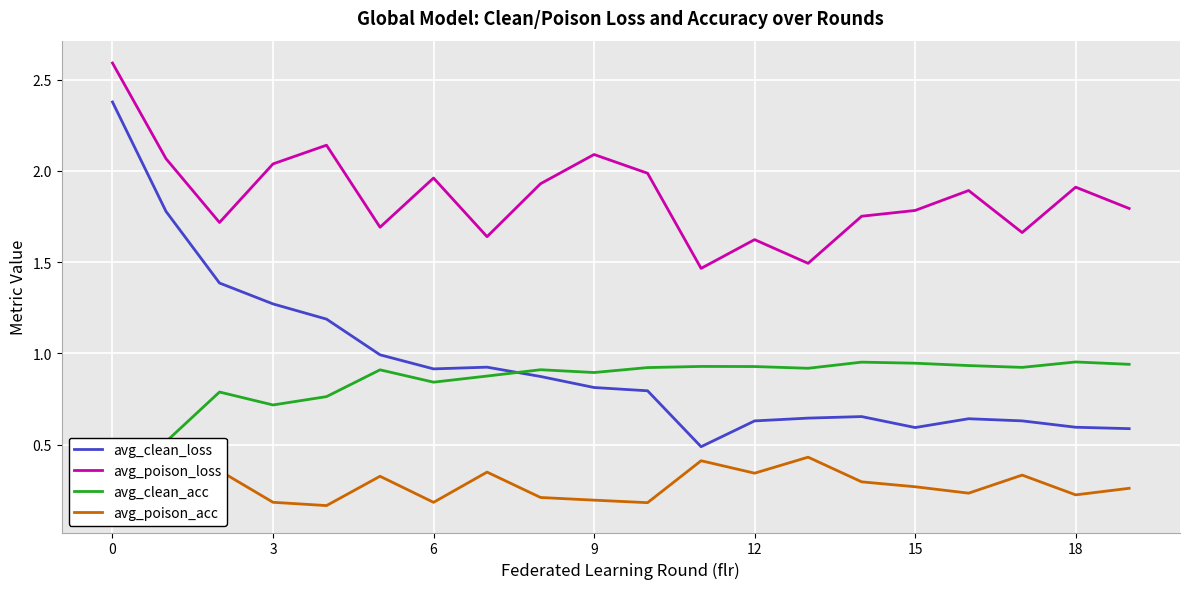

At how many categories does at least one series exceed 1?

20